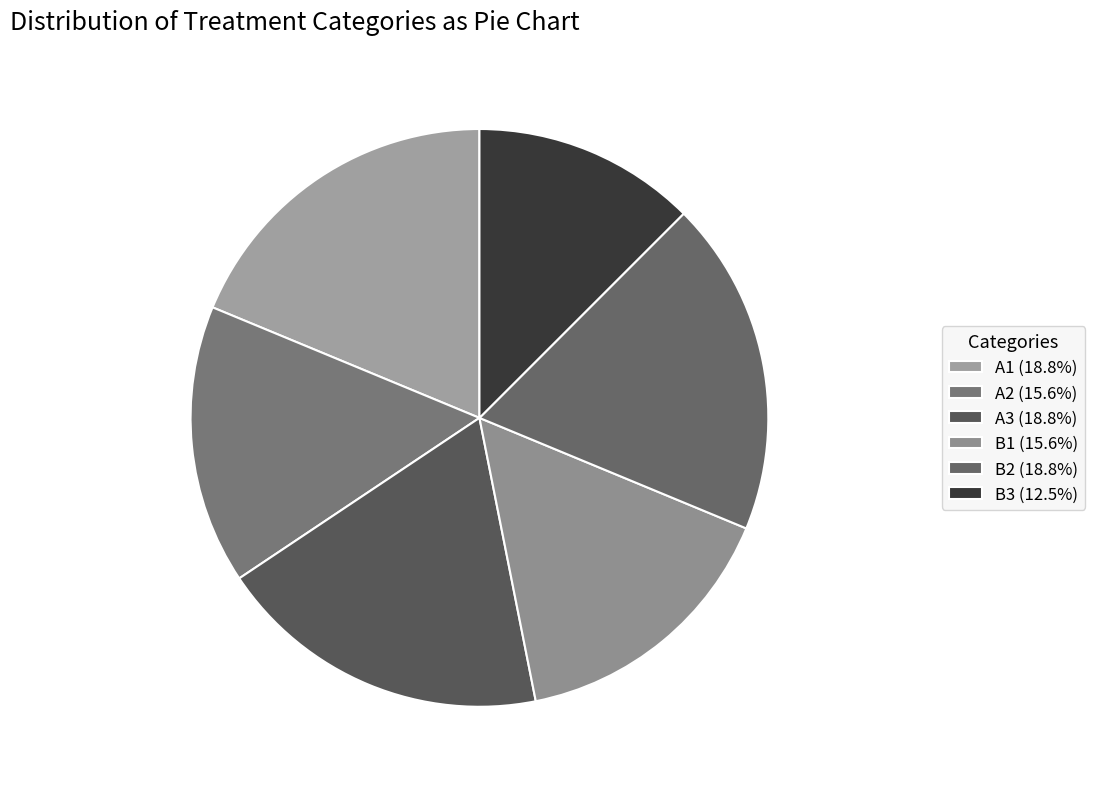

Which slice is the smallest?

B3